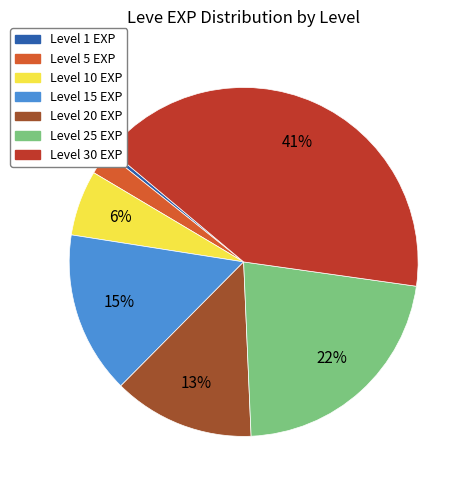

Which slice is the largest?

Level 30 EXP